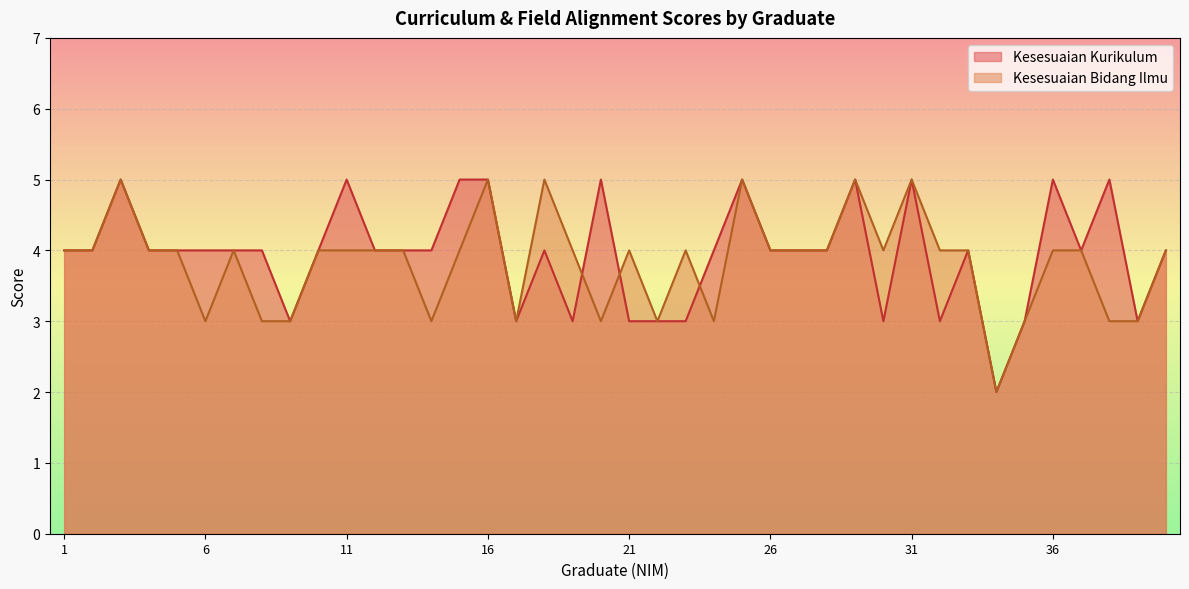

Count the number of categories in the chart.

40